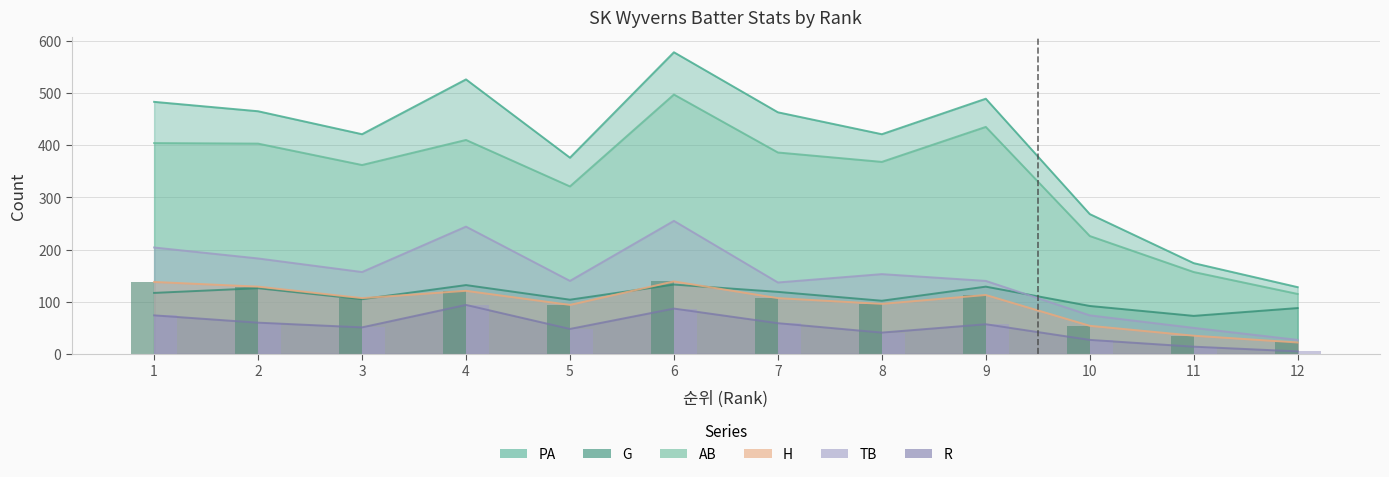

Which has a higher value, 2 or 9?

9